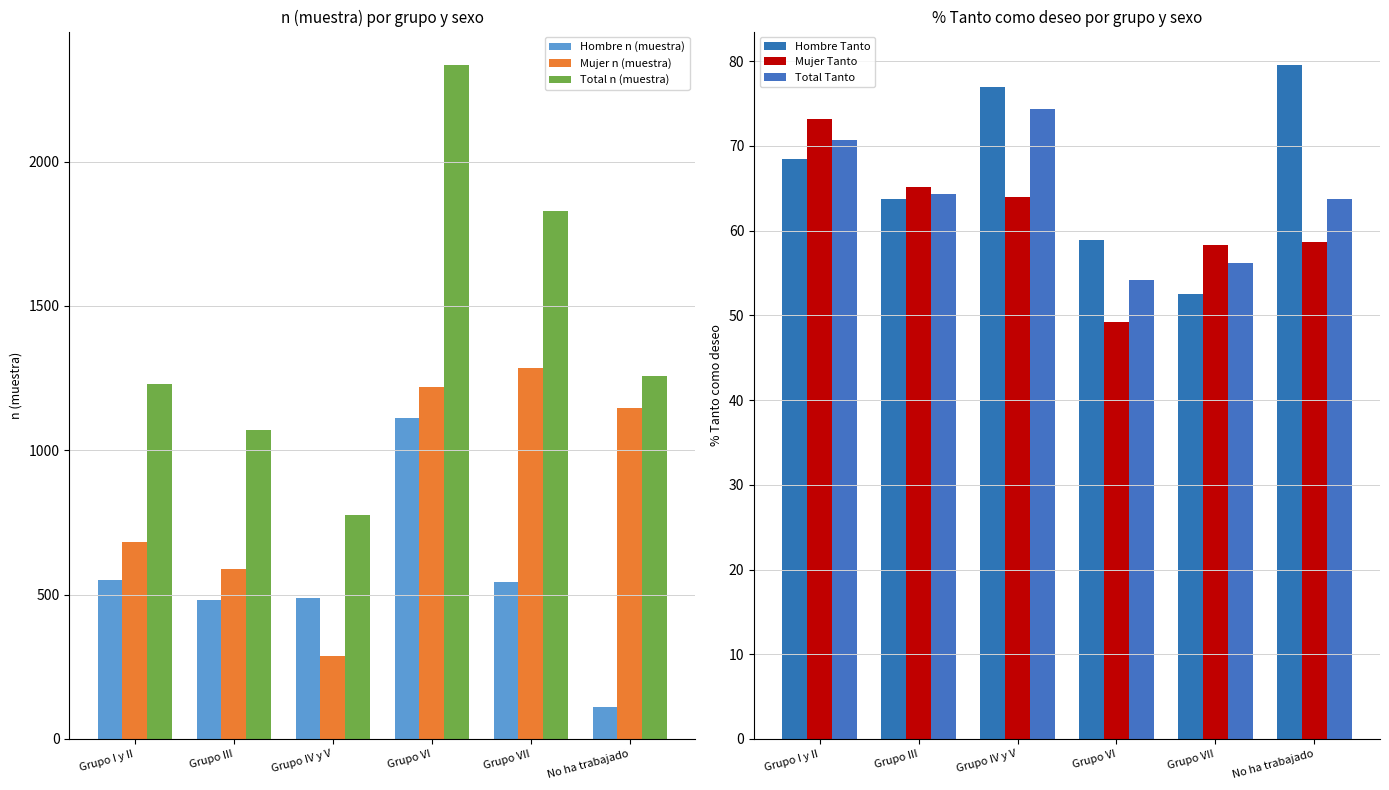

Which series has the widest spread of values?

Total n (muestra)